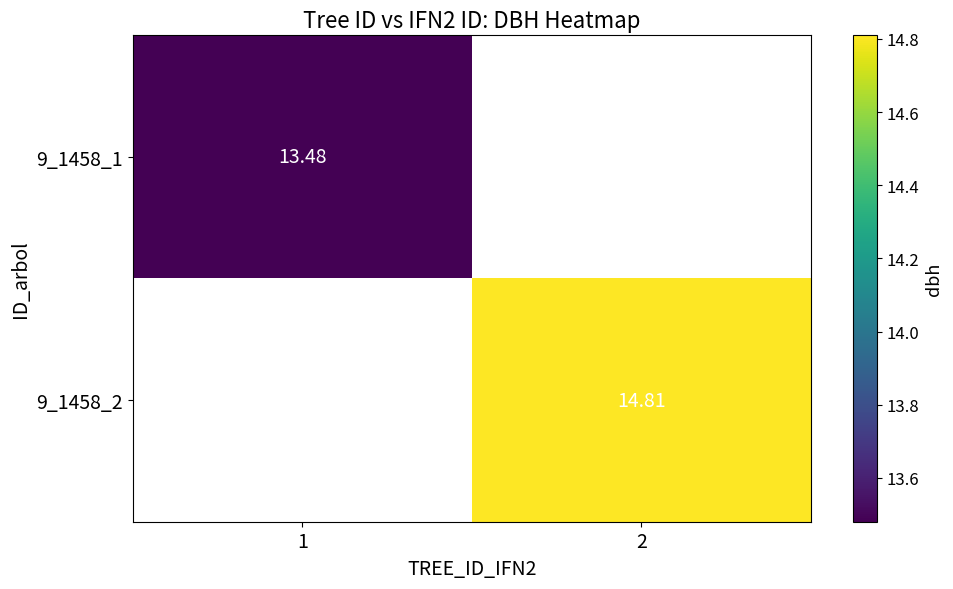

At how many categories does at least one series exceed 14?

1